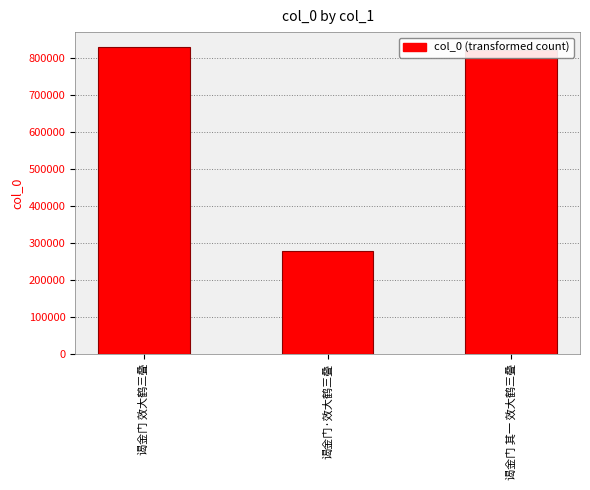

How many data points are less than 822434?

1